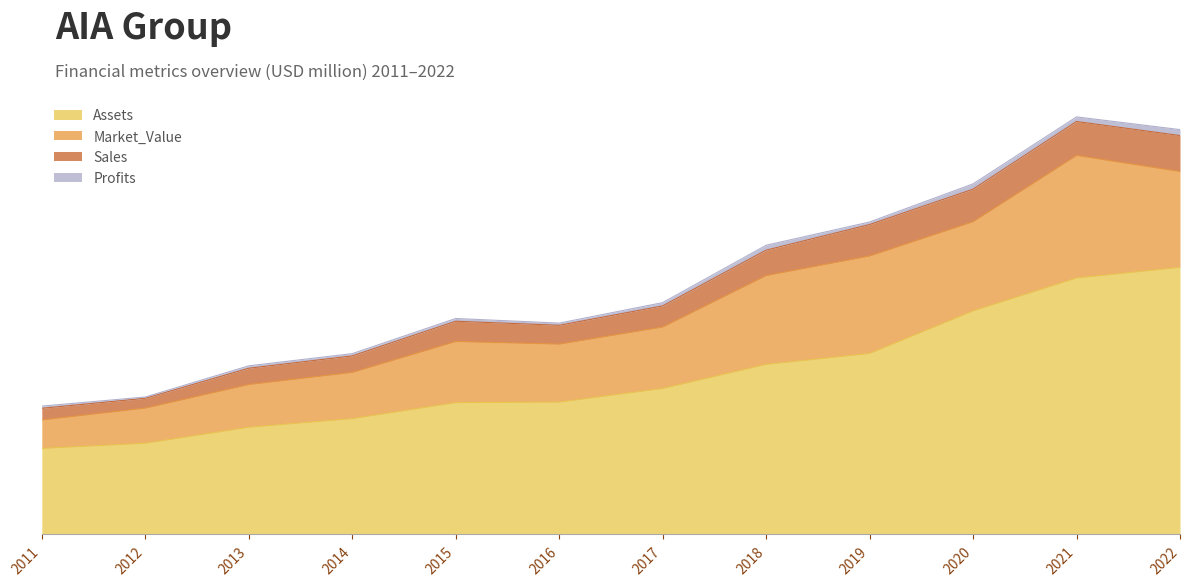

True or false: Sales and Assets intersect in this chart.

False